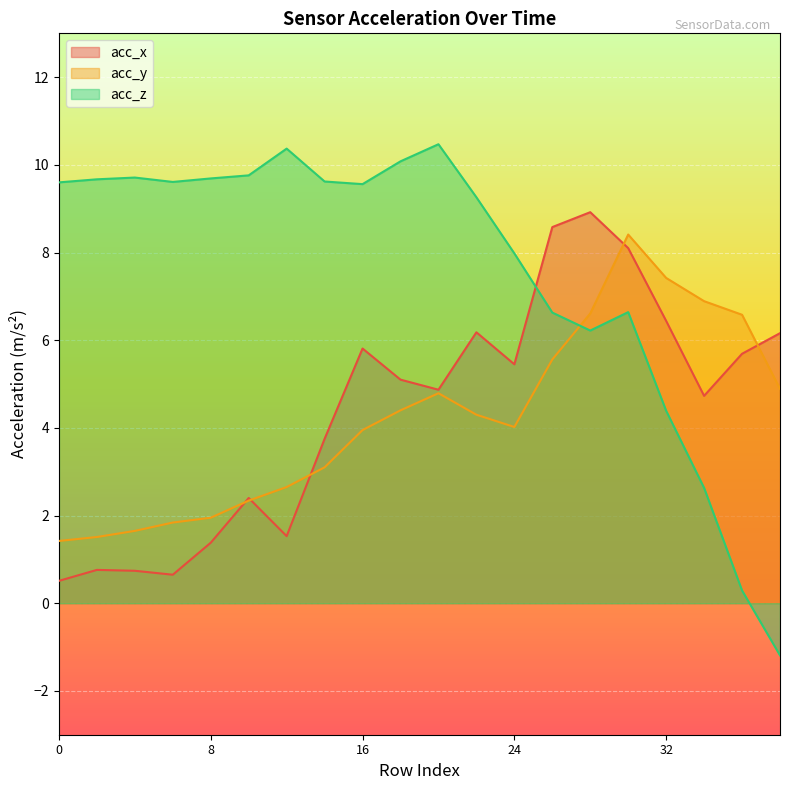

Reading left to right, extract all data points from this chart.

acc_x: 0.5	0.8	0.7	0.7	1.4	2.4	1.5	3.8	5.8	5.1	4.9	6.2	5.5	8.6	8.9	8.1	6.4	4.7	5.7	6.2
acc_y: 1.4	1.5	1.6	1.8	1.9	2.3	2.6	3.1	4.0	4.4	4.8	4.3	4.0	5.6	6.6	8.4	7.4	6.9	6.6	4.9
acc_z: 9.6	9.7	9.7	9.6	9.7	9.8	10.4	9.6	9.6	10.1	10.5	9.3	8.0	6.6	6.2	6.6	4.4	2.6	0.3	-1.2